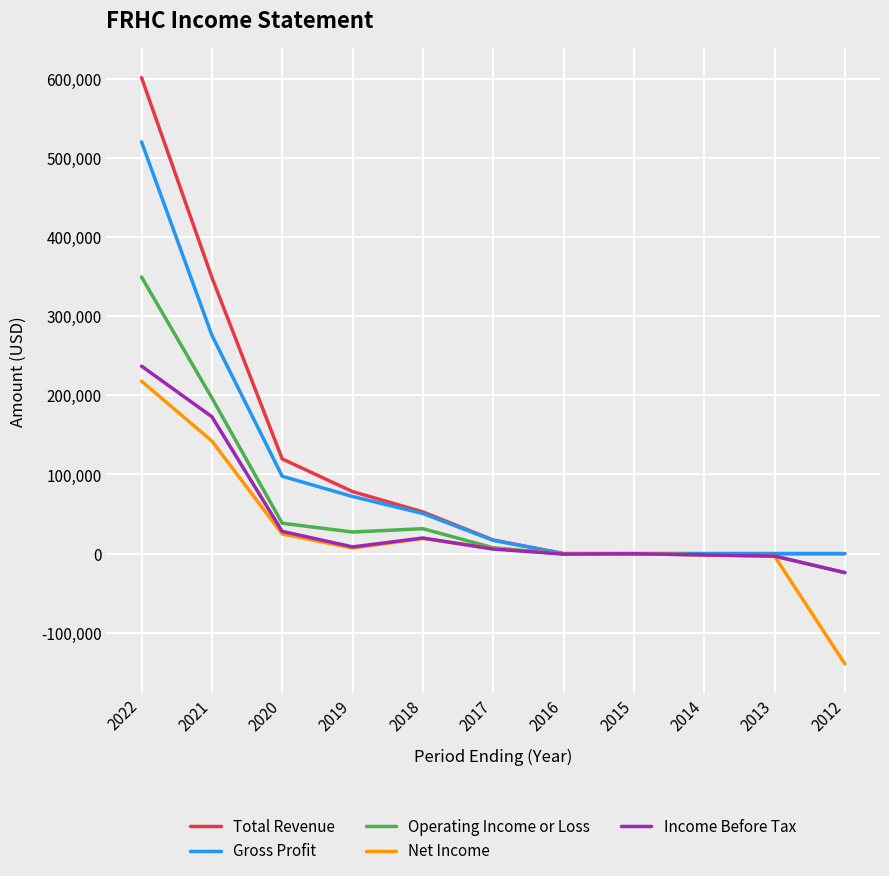

The Gross Profit series shows -277630 at 2016. True or false?

False